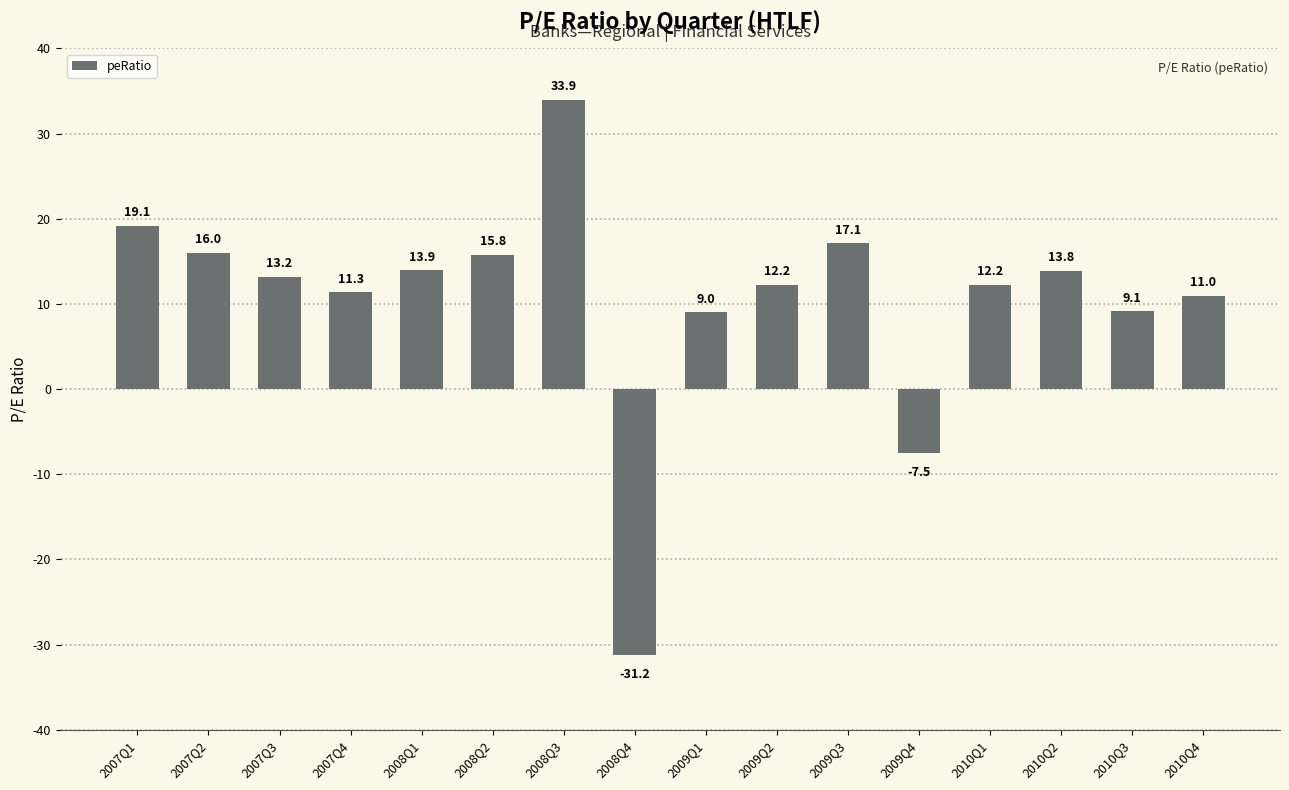

What is the difference between the values at 2008Q2 and 2009Q3?

1.3